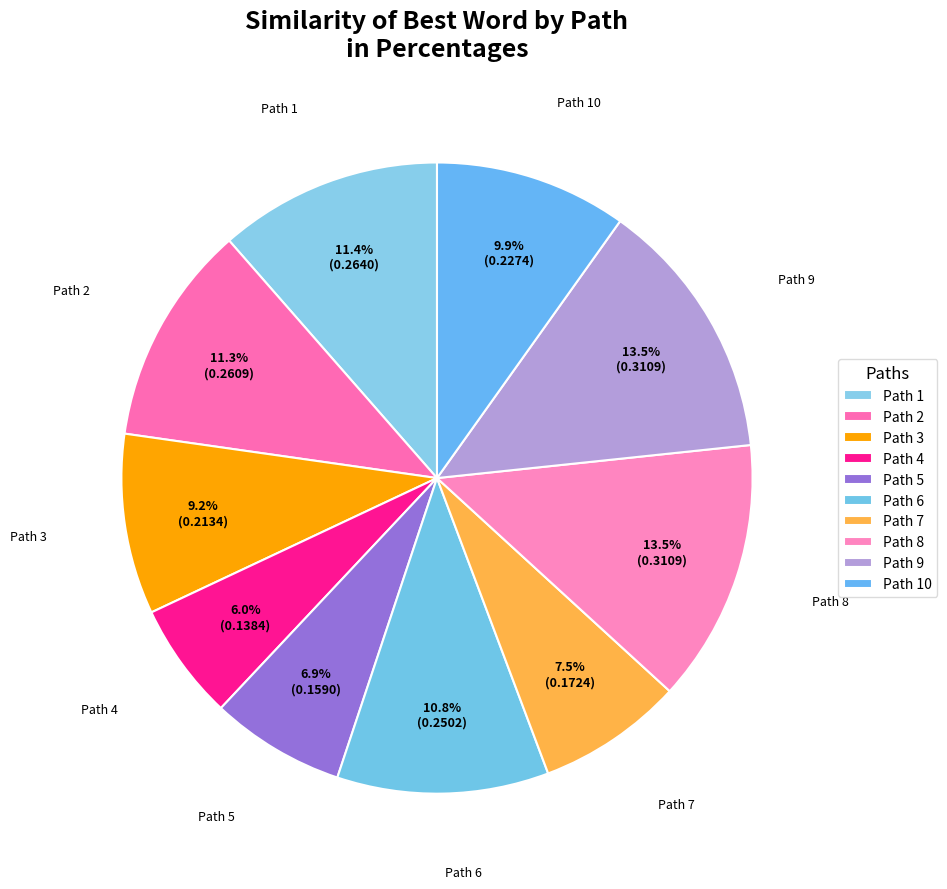

To the nearest percent, what is the average slice percentage?

10%